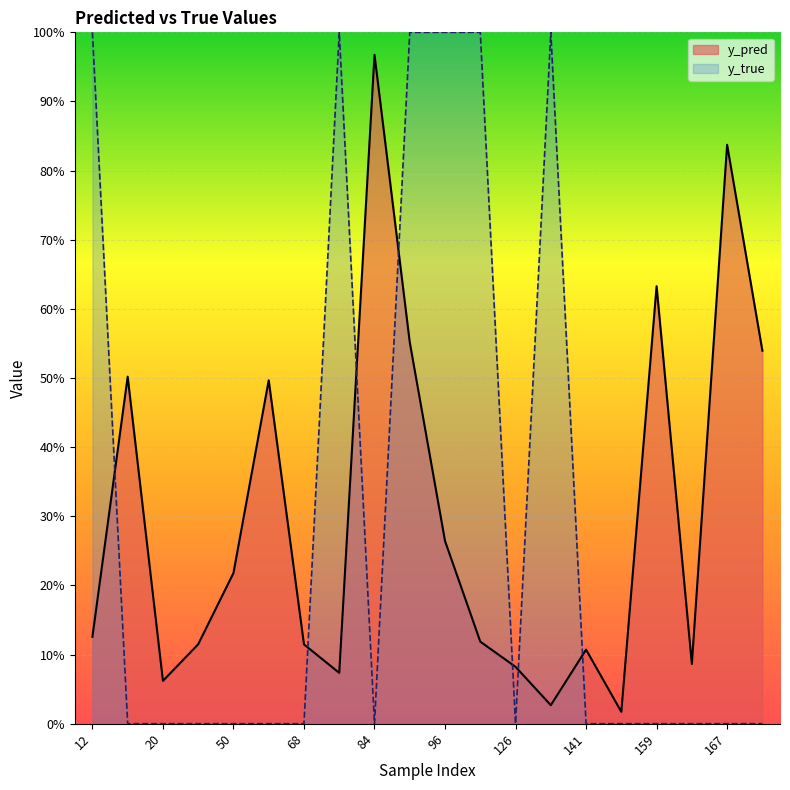

After their last crossing, which series has the higher values: y_pred or y_true?

y_pred